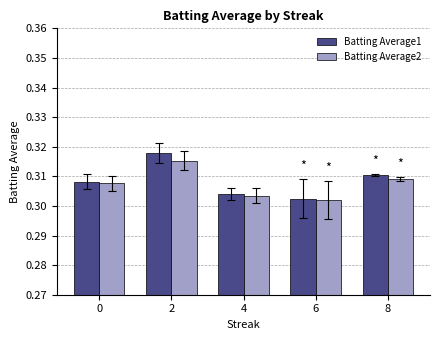

At 8, list the series in order from largest to smallest.

Batting Average1, Batting Average2